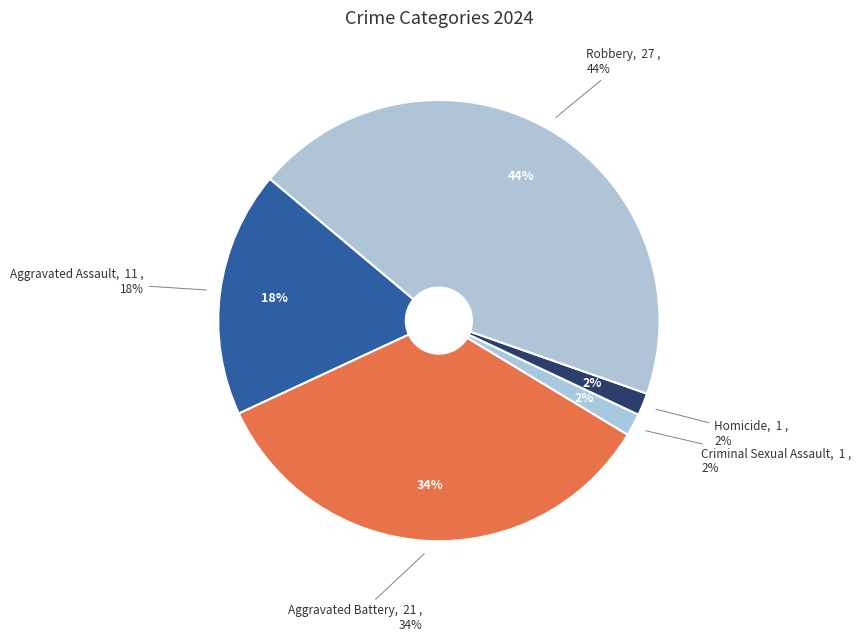

To the nearest percent, what percentage of the pie is Criminal Sexual Assault?

2%